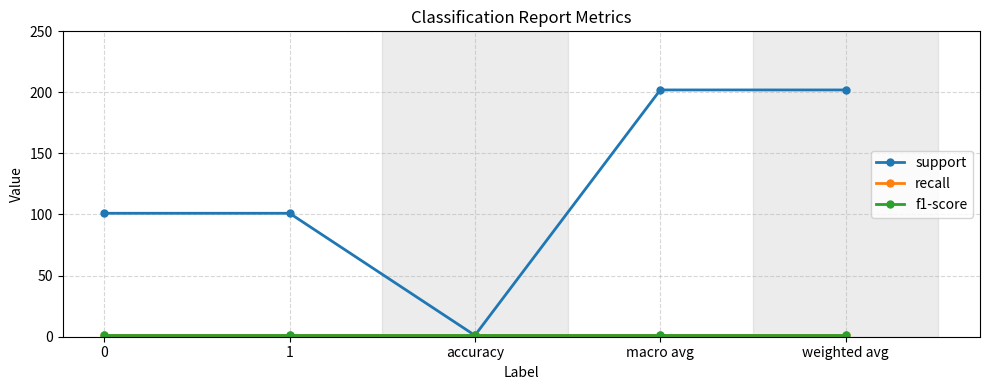

Which series changed the most between macro avg and weighted avg?

support